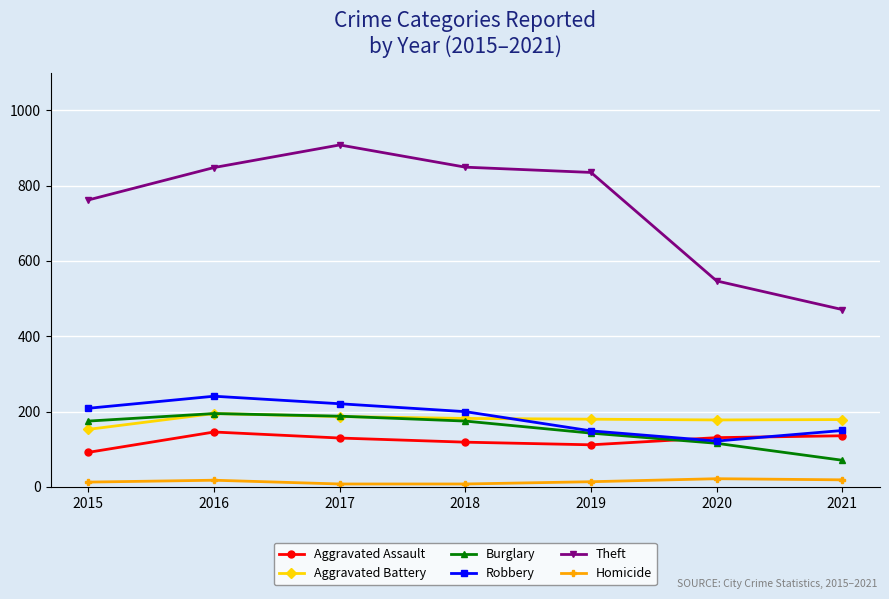

Is it true that Aggravated Assault equals 213 at 2020?

False